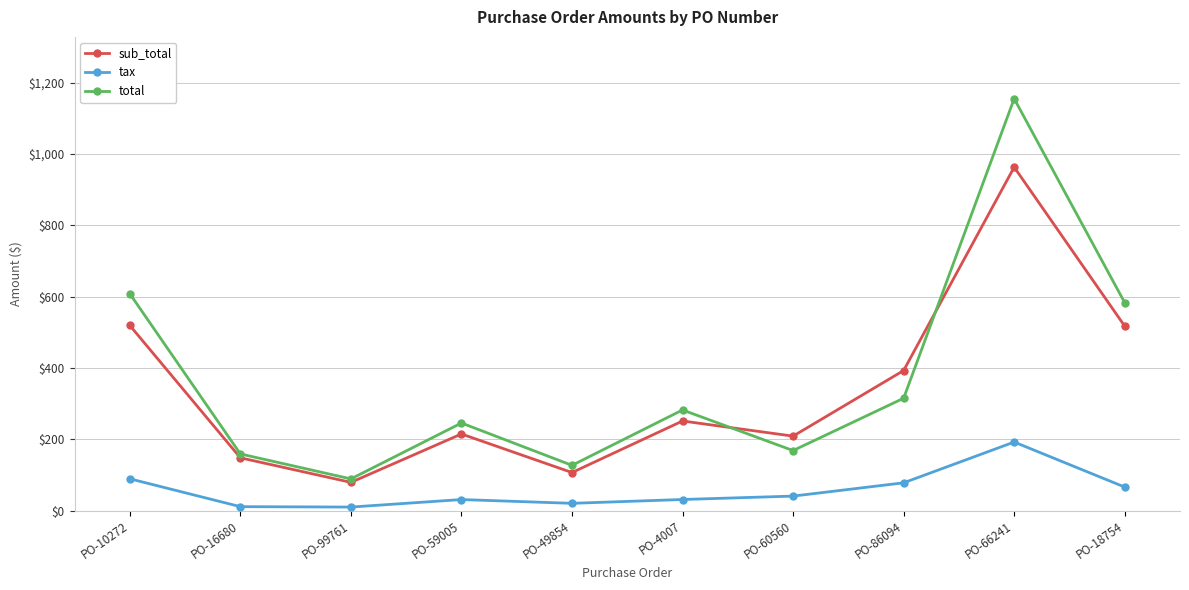

What is the sum of the total values at PO-99761 and PO-10272?

697.0